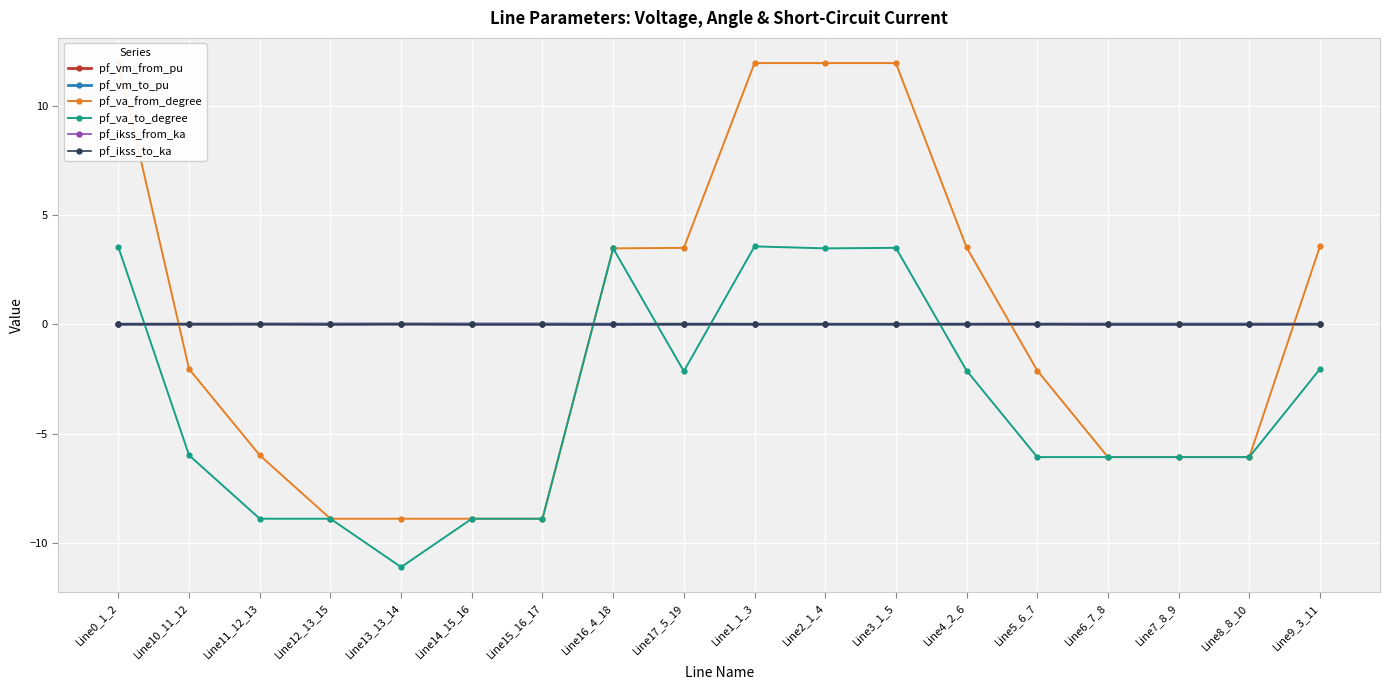

How many lines are shown in the chart?

6